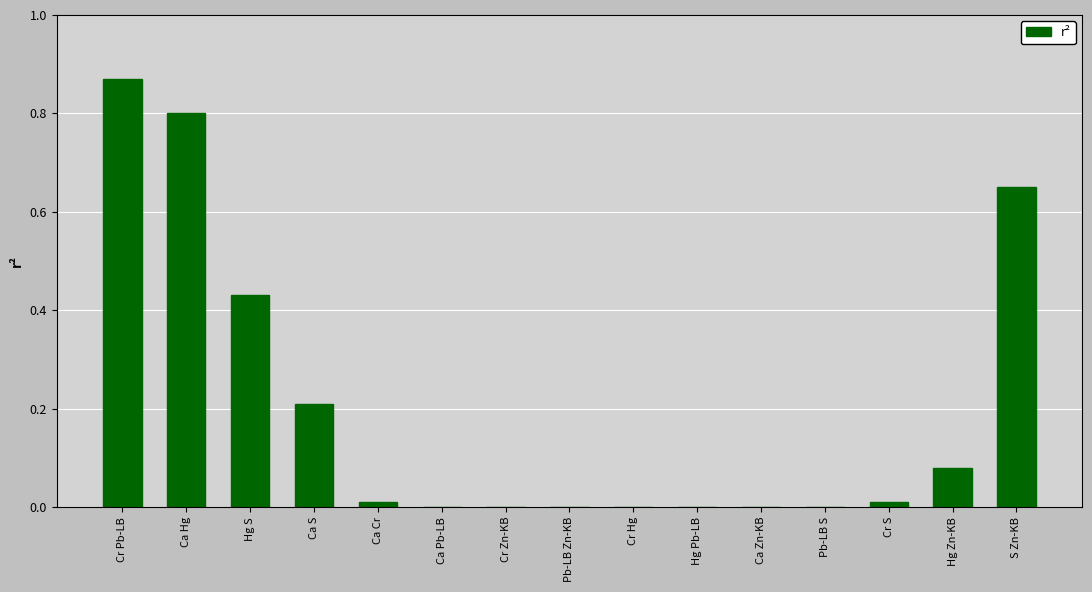

Which has a higher value, Ca Hg or Hg Pb-LB?

Ca Hg